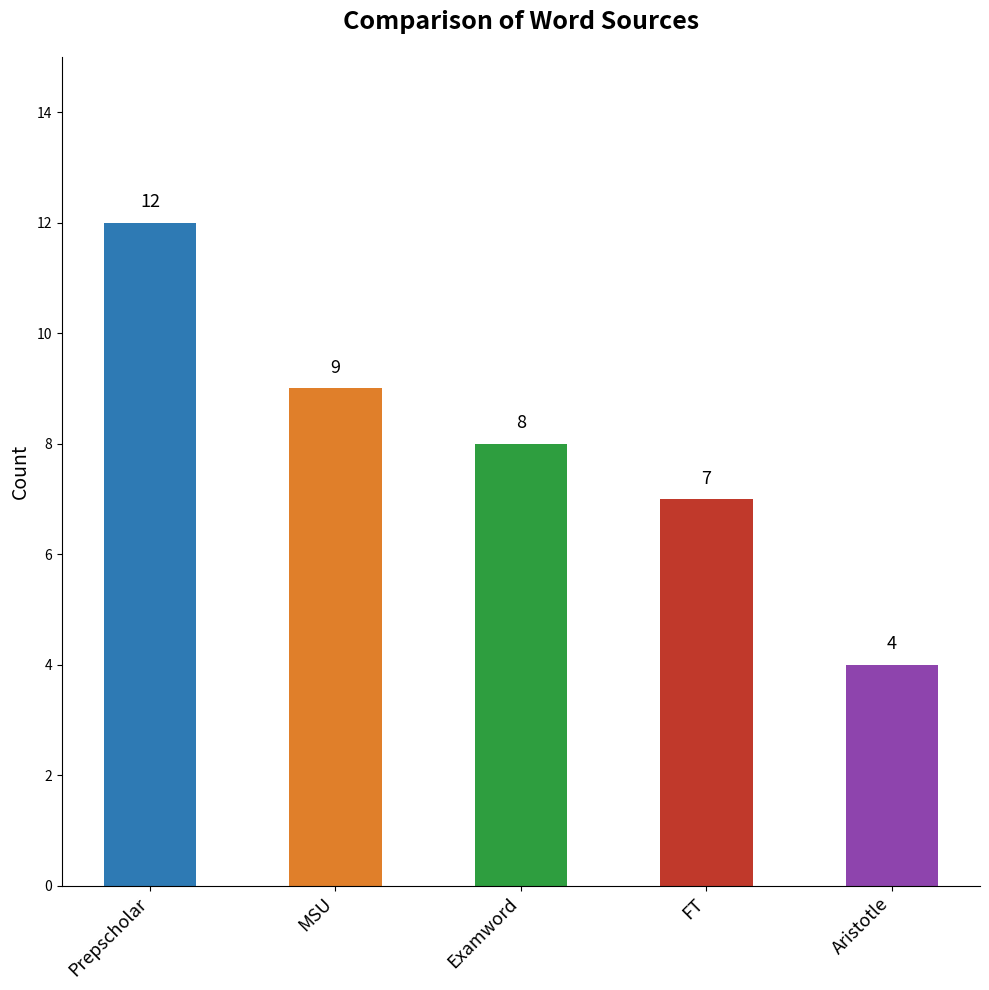

Which label corresponds to the smallest value in the chart?

Aristotle